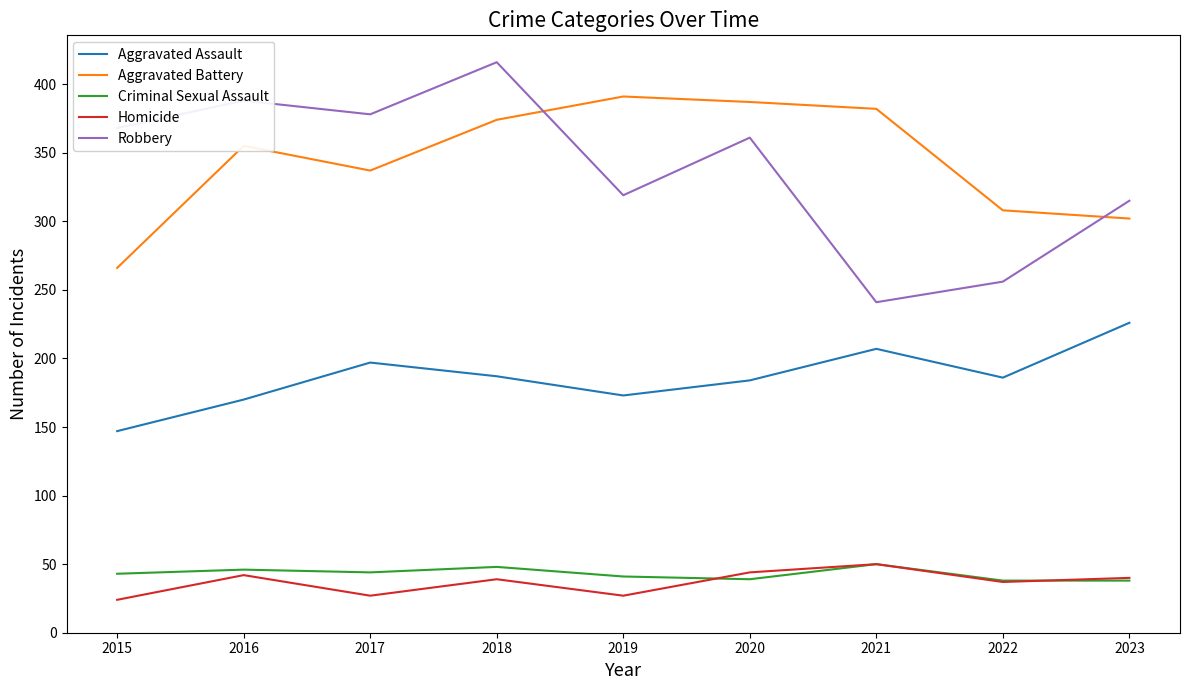

Which label corresponds to the largest value in the chart?

2018